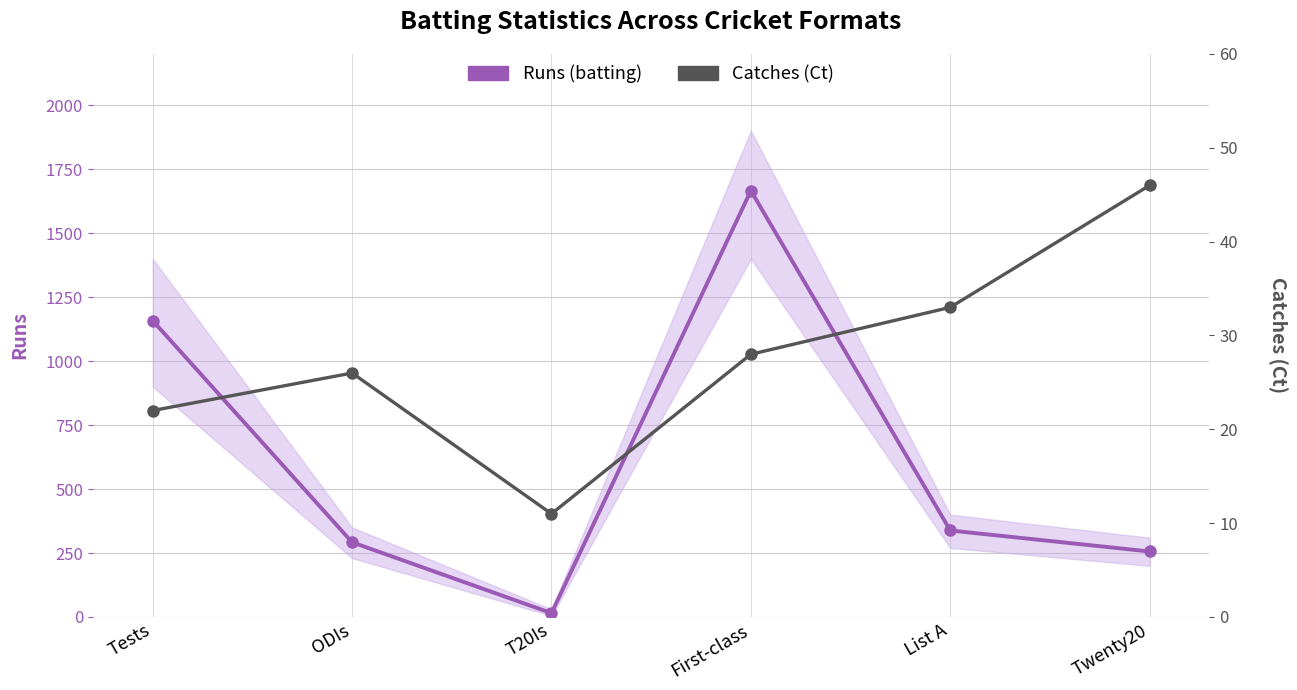

True or false: Catches (Ct) and Runs (batting) cross at least once.

False